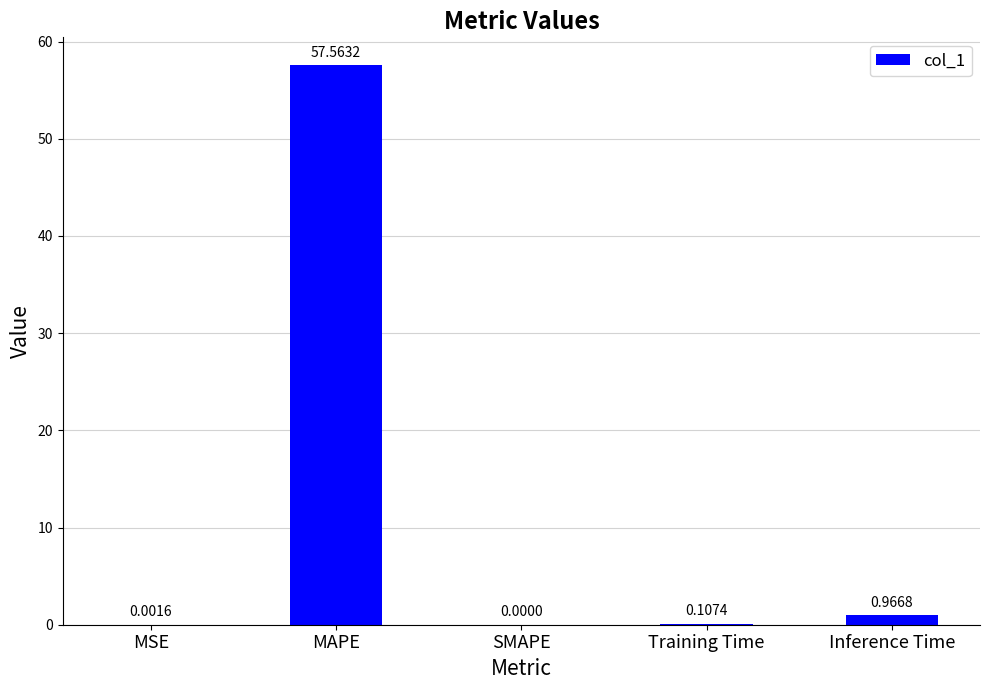

How many values are above zero?

4